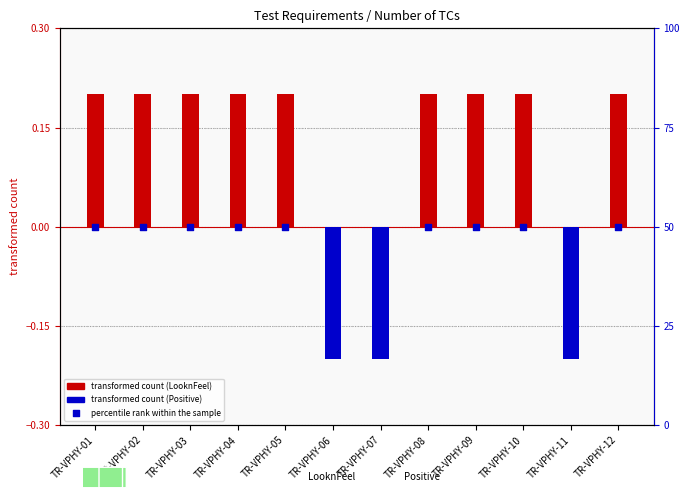

Between TR-VPHY-07 and TR-VPHY-06, which is larger?

TR-VPHY-07